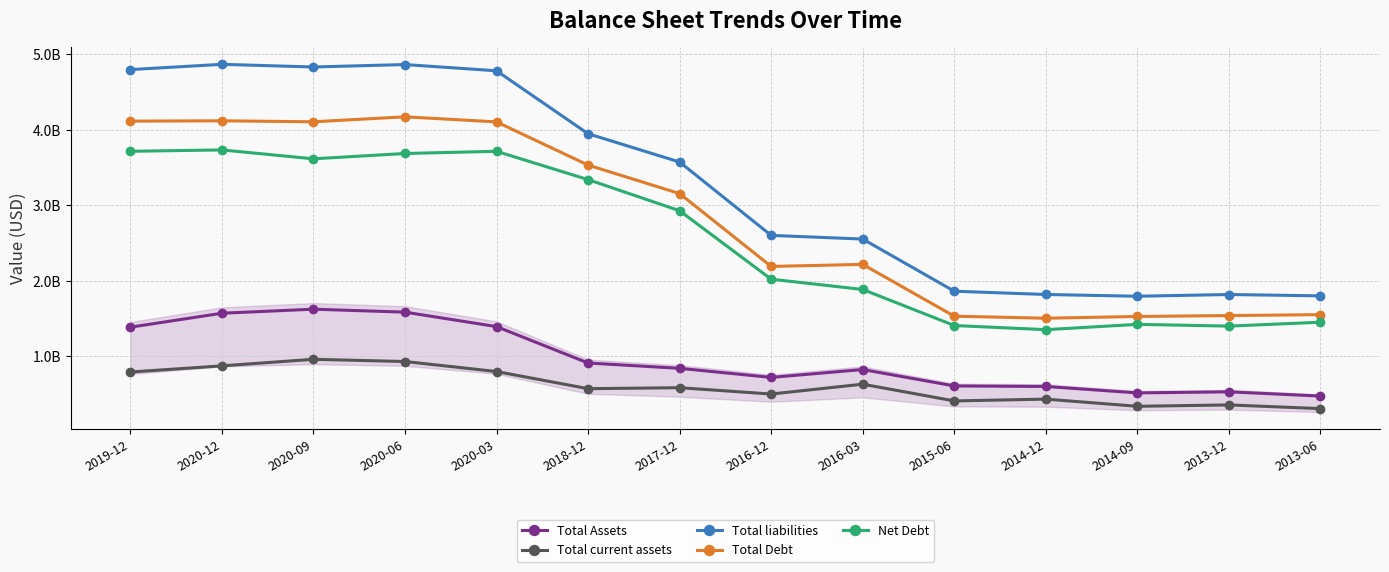

How many values in the Total Assets series are below 836753000?

7